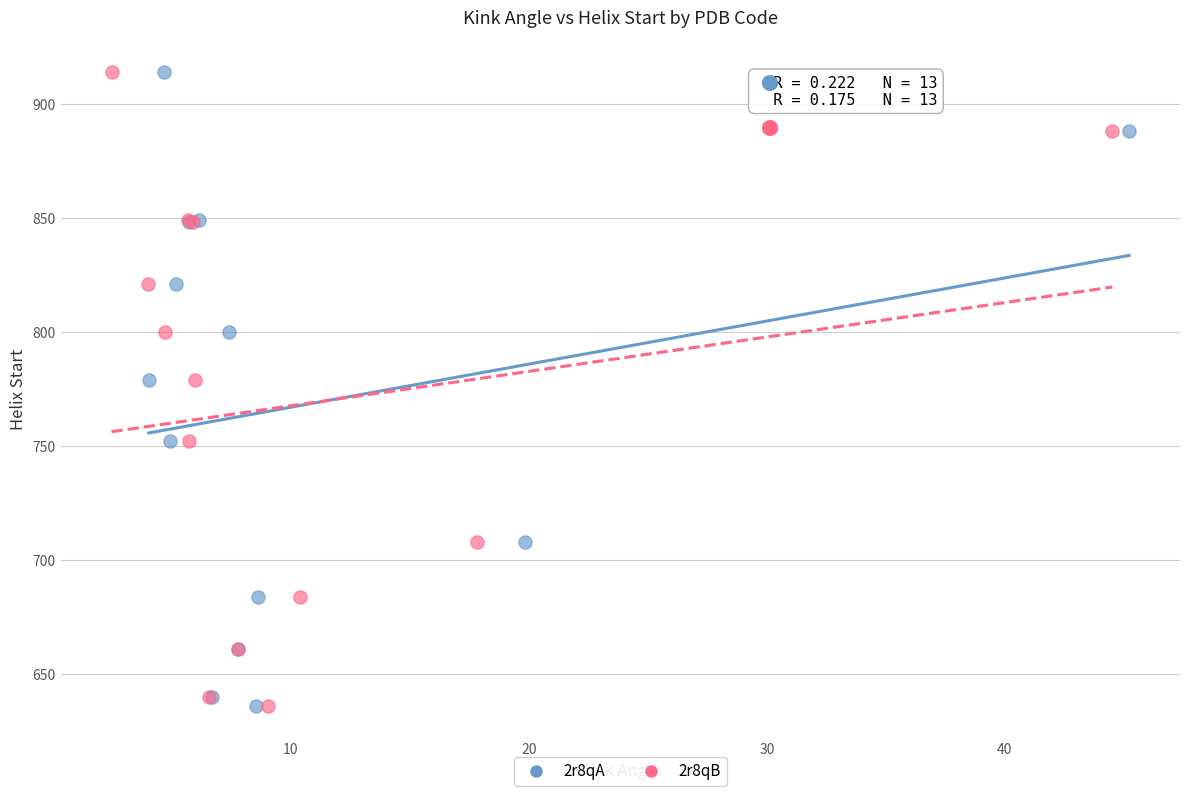

What are all the series names shown in the legend?

2r8qA, 2r8qB